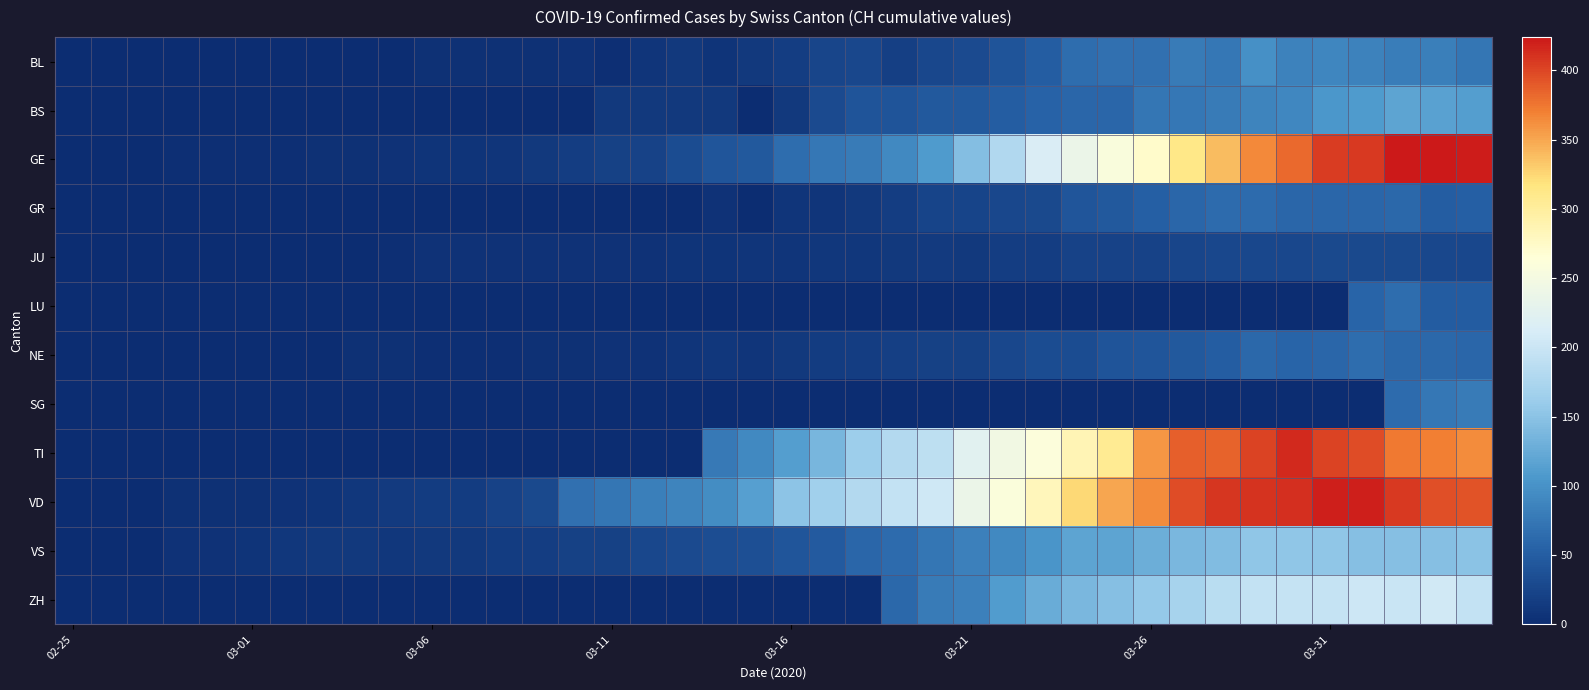

Reading left to right, list all the values displayed in this chart.

BL: 0	0	0	0	1	1	1	1	1	1	4	4	4	4	5	3	9	12	8	12	17	26	27	19	27	30	40	51	66	68	68	79	75	99	86	88	86	81	82	73
BS: 0	0	0	0	0	0	0	0	0	1	1	1	1	1	1	13	13	13	13	0	13	30	40	40	45	46	50	56	58	58	74	76	79	87	90	105	108	119	115	112
GE: 0	1	1	2	3	3	3	4	4	5	7	7	9	13	18	20	23	33	43	46	66	75	78	92	109	145	179	214	238	258	272	313	339	365	382	405	406	424	424	421
GR: 0	0	0	0	0	0	0	0	0	0	0	0	0	0	0	0	0	0	6	0	9	9	13	18	24	24	27	29	43	45	52	58	63	63	58	58	59	60	51	52
JU: 0	0	1	1	1	1	1	1	1	2	5	5	5	5	5	6	6	8	8	9	9	11	11	12	14	13	18	18	22	23	22	25	27	28	28	29	29	29	28	27
LU: 0	0	0	0	0	0	0	0	0	0	0	0	0	0	0	0	0	0	0	0	0	0	0	0	0	0	0	0	0	0	0	0	0	0	0	0	57	66	49	49
NE: 0	0	0	0	0	0	1	1	4	4	2	2	3	4	4	6	6	9	10	9	13	16	18	19	21	20	28	33	32	41	42	45	50	60	57	59	66	61	61	59
SG: 0	0	0	0	0	0	0	0	0	0	0	0	0	0	0	0	0	0	0	0	0	0	0	0	0	0	0	0	0	0	0	0	0	0	0	0	0	64	75	79
TI: 0	0	0	0	0	0	0	0	0	0	0	0	0	0	0	0	0	0	77	92	112	137	163	182	190	224	246	261	285	306	358	386	385	402	415	401	396	374	370	363
VD: 0	0	0	4	4	4	6	8	11	14	15	16	22	29	69	73	82	87	96	114	152	166	181	195	205	237	260	282	323	351	364	397	408	410	411	420	420	406	395	393
VS: 0	0	0	6	6	7	10	12	13	11	12	12	16	17	20	21	28	30	34	36	42	47	59	64	73	83	92	104	118	119	129	138	143	153	154	153	147	147	147	150
ZH: 0	0	0	0	0	0	0	0	0	0	0	0	0	0	0	0	0	0	0	0	0	0	0	60	78	83	110	127	138	146	156	171	187	194	197	196	203	200	207	194